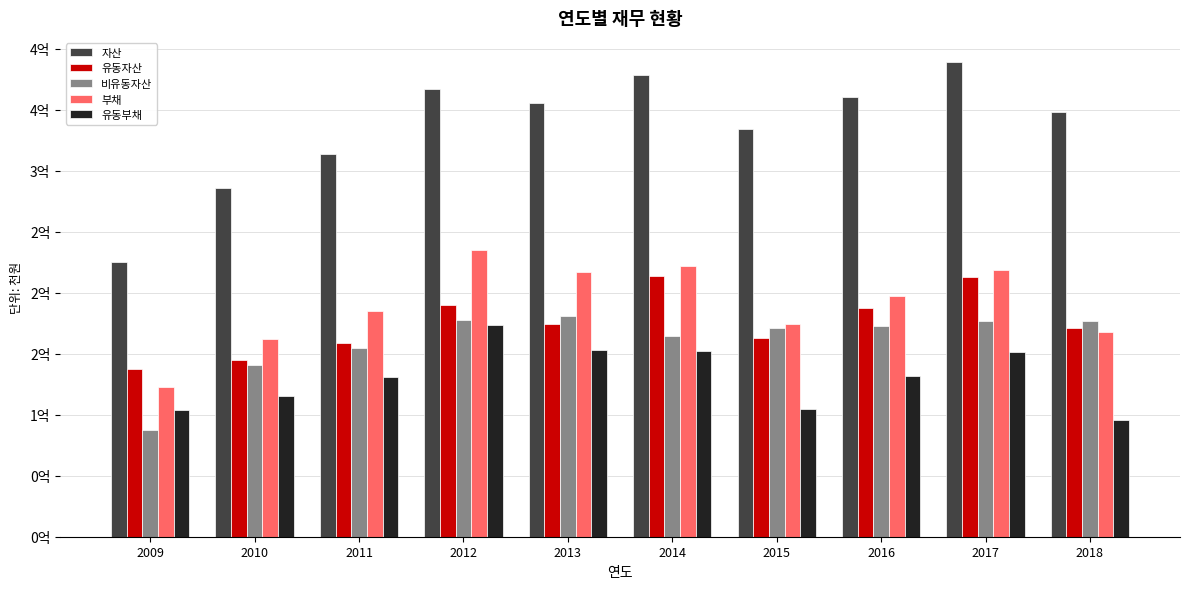

At how many categories does at least one series exceed 117163438?

10